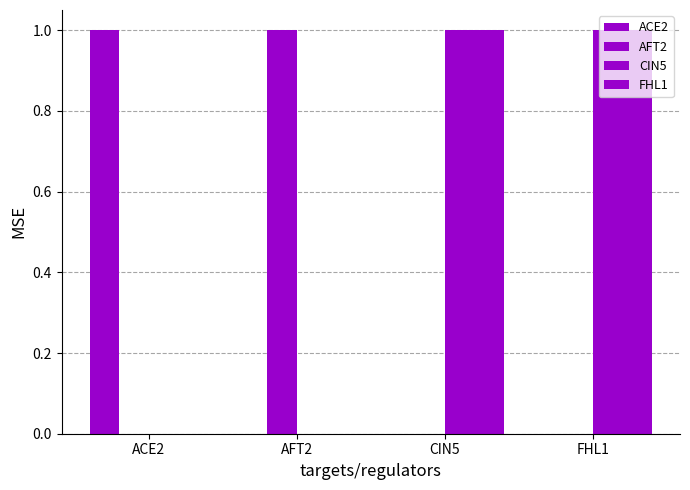

Are the bars horizontal?

No